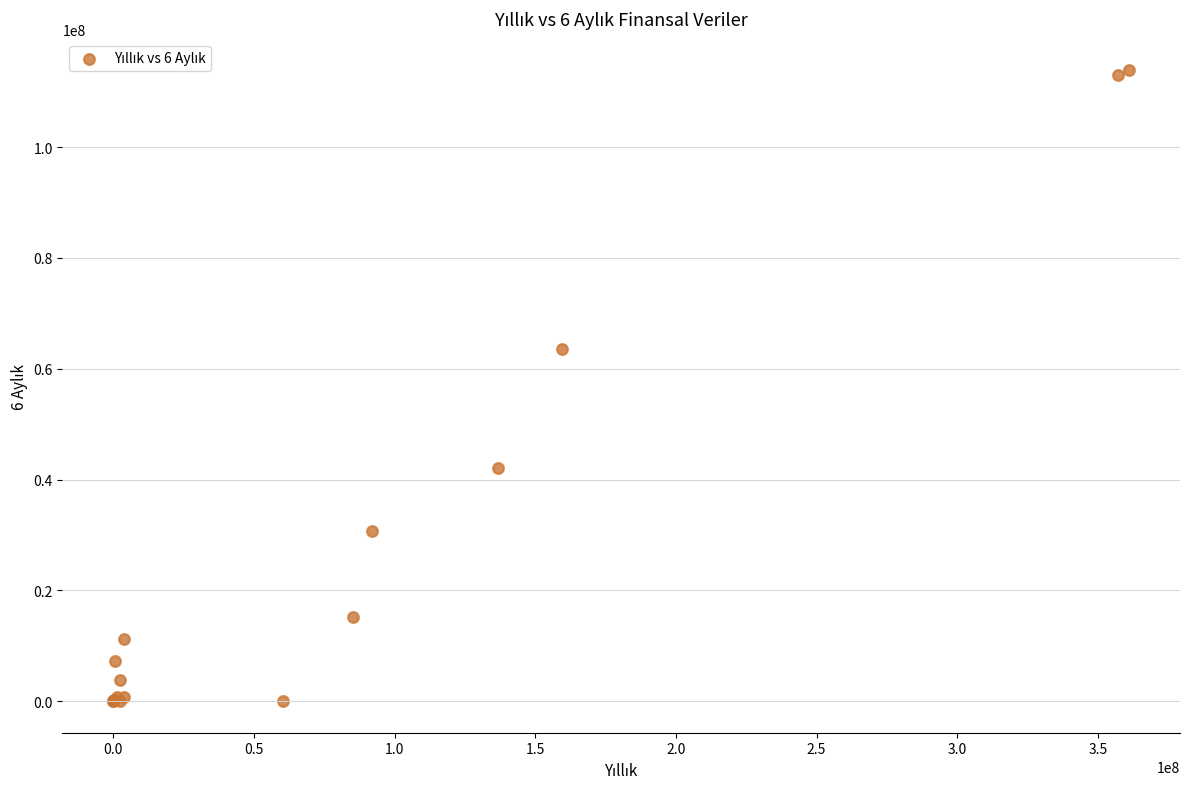

What Y value in the scatter plot is closest to 56921469?

63614614